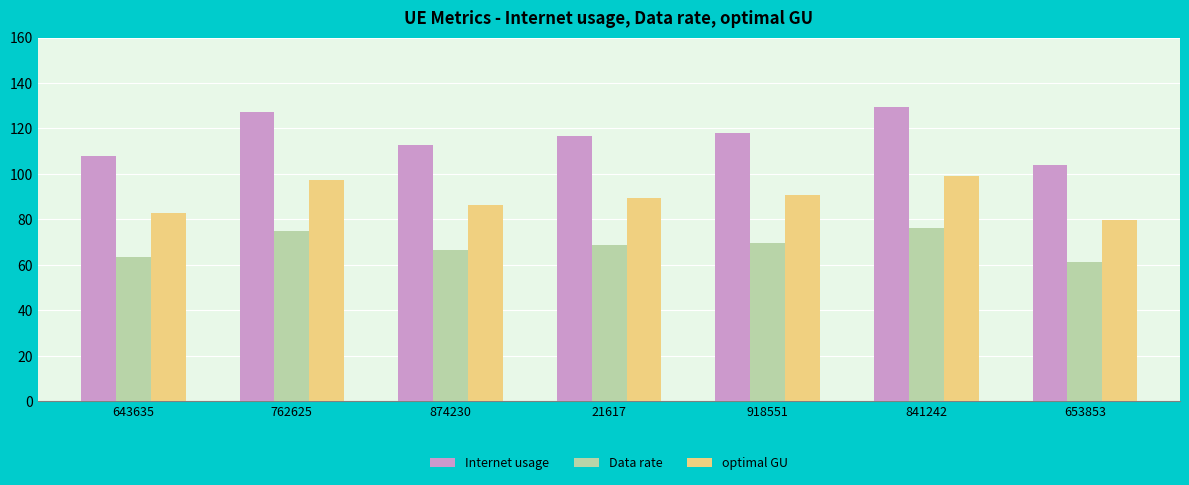

What is the difference between the Internet usage values at 918551 and 762625?

9.0